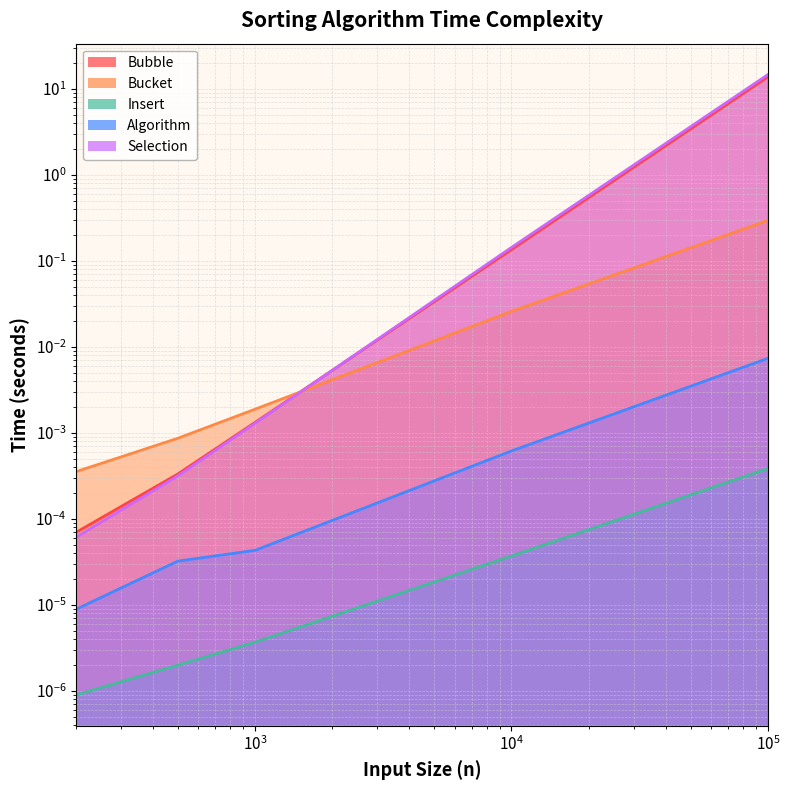

How many series are shown in this chart?

5